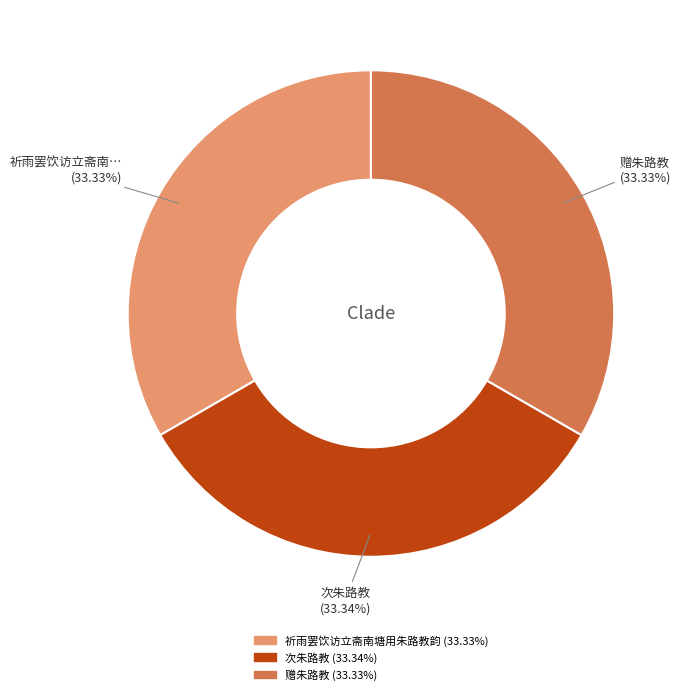

How many segments does this pie chart have?

3